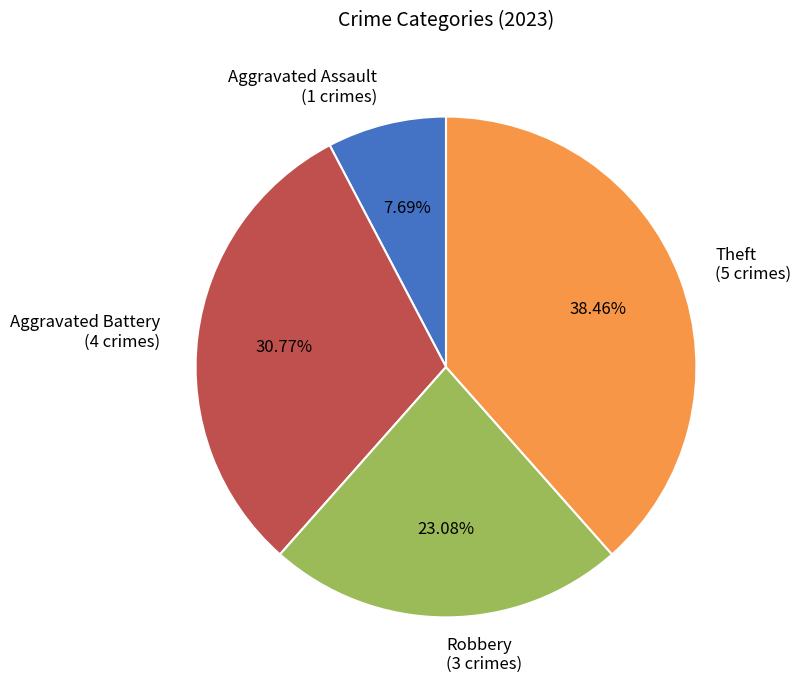

Which has a higher value, Aggravated Assault (1 crimes) or Robbery (3 crimes)?

Robbery (3 crimes)